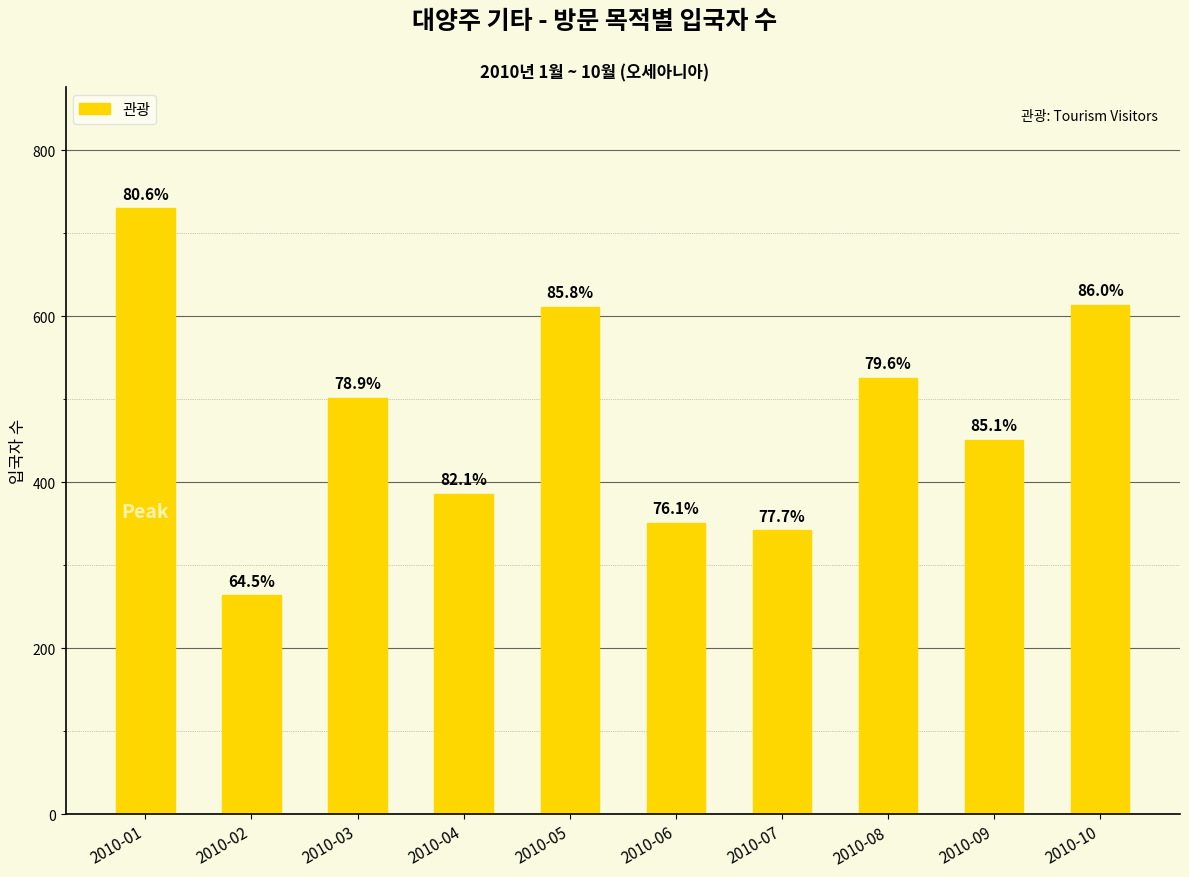

What is the average value?

478